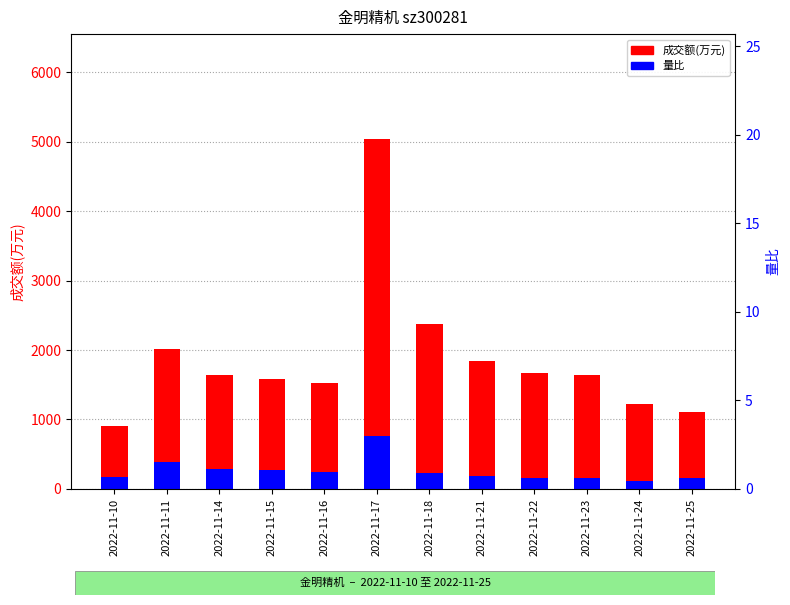

Does the chart contain any negative values?

No